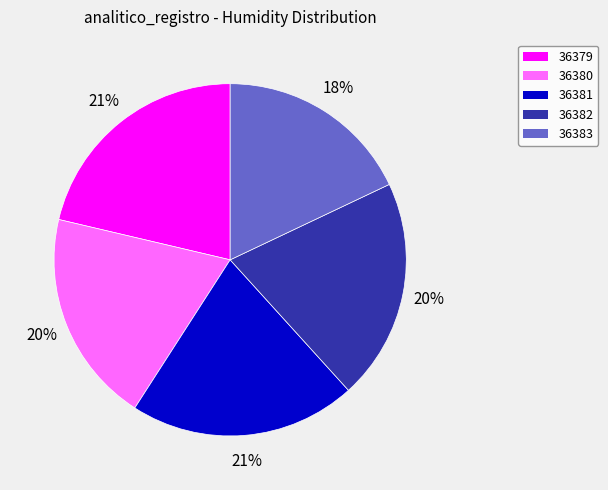

How many segments does this pie chart have?

5